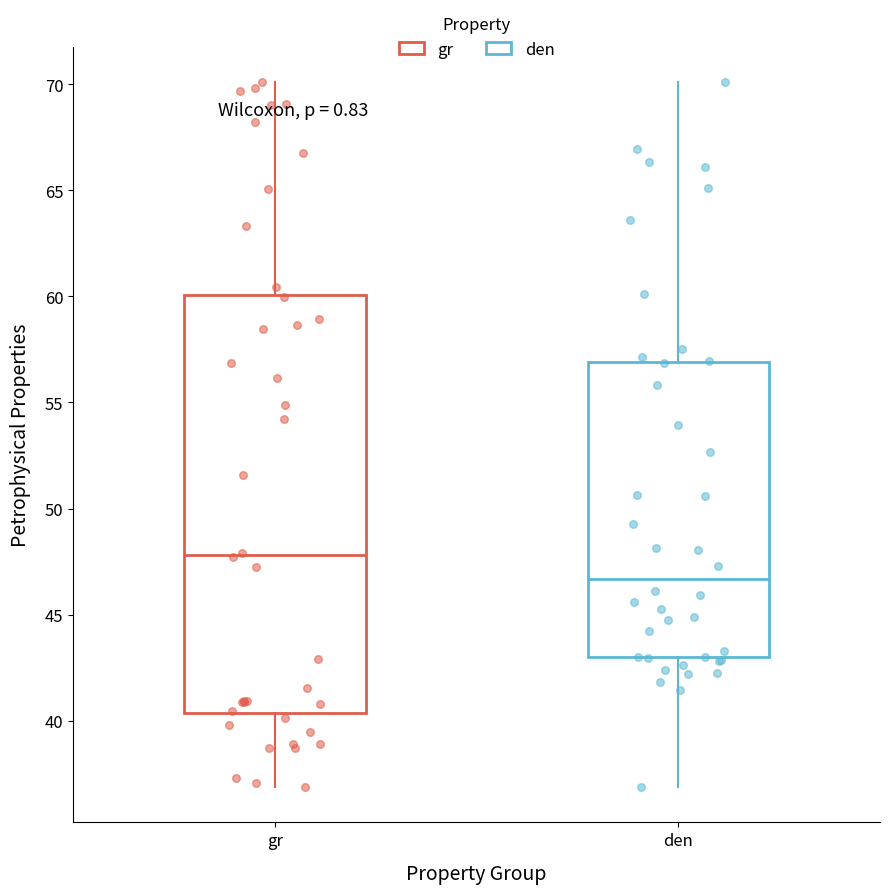

Where does the median line of the box for den sit on the y-axis? The values are not printed on the chart, so give them approximately, as read against the axis.

46.5